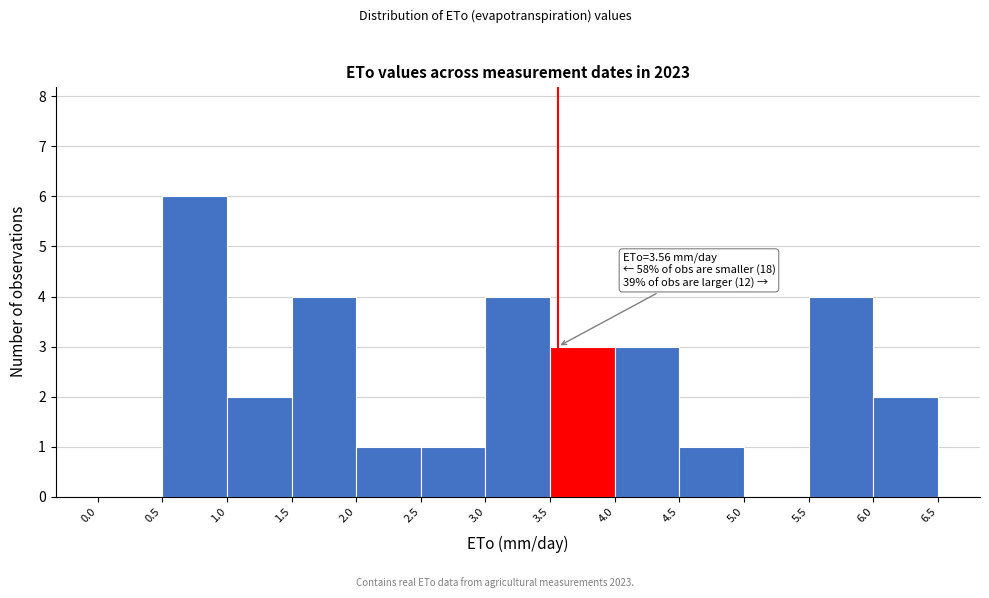

Over which range of the x-axis is the bar tallest?

0.5 to 1.0